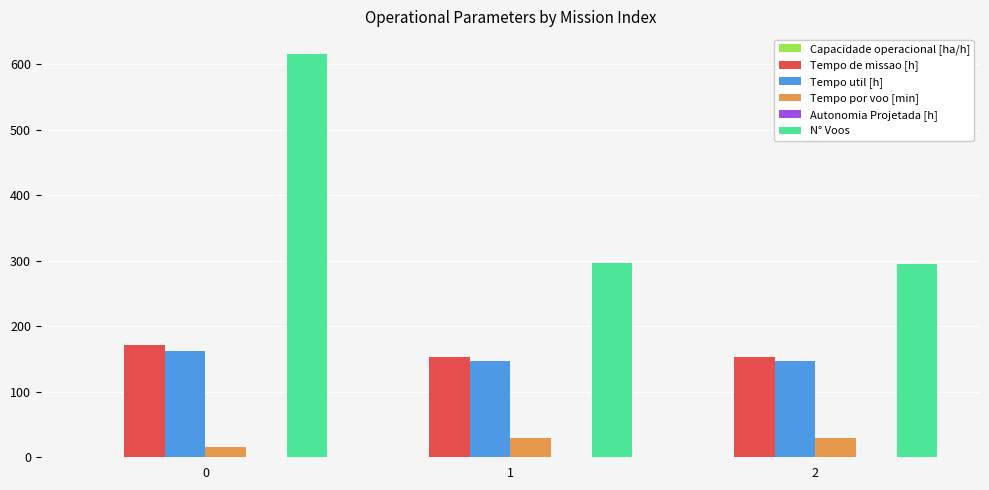

Are the bars horizontal?

No